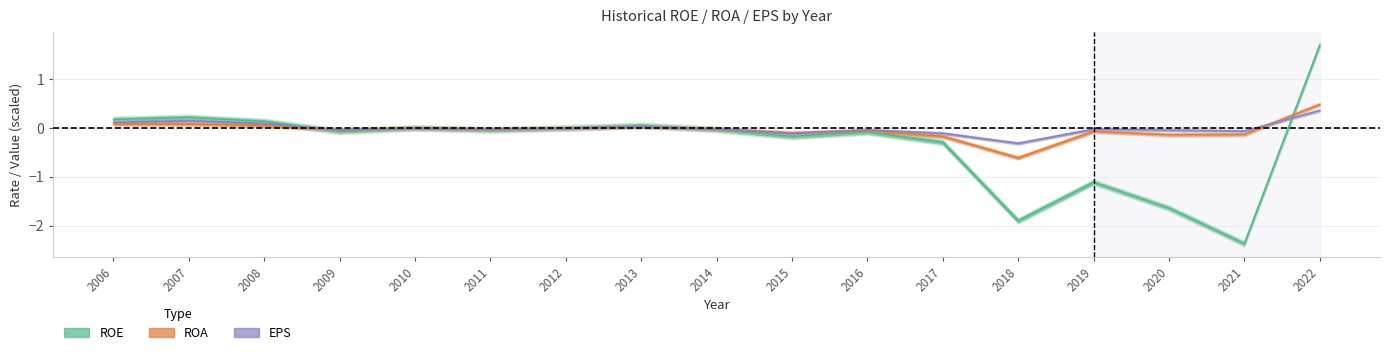

Is the value of EPS at 2006 greater than the value of ROE at 2009?

Yes